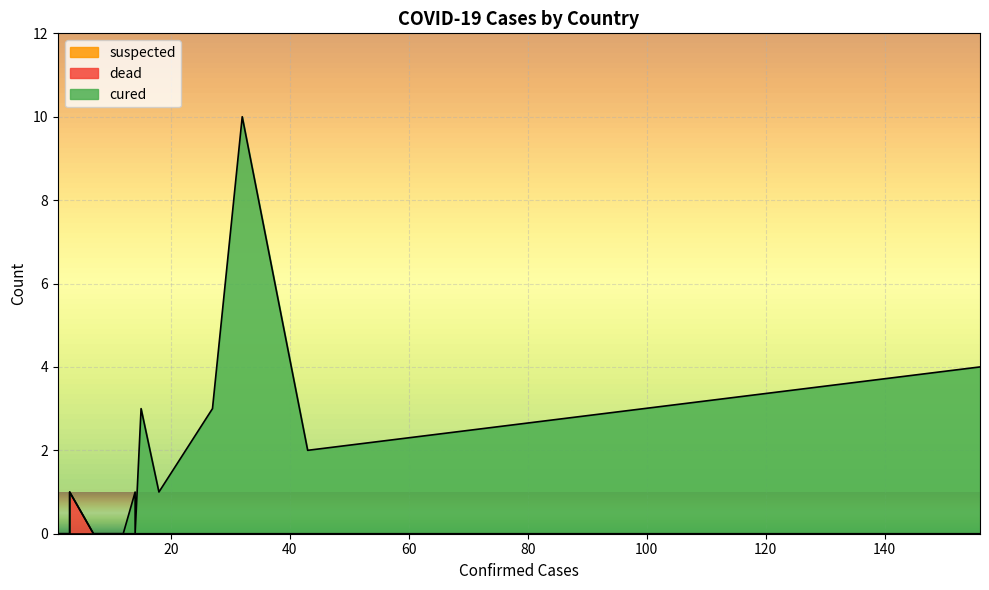

Reading left to right, list all the values displayed in this chart.

cured: 日本=4	新加坡=2	泰国=10	韩国=3	马来西亚=1	澳大利亚=3	越南=1	德国=0	美国=0	法国=0	加拿大=0	阿联酋=0	印度=0	意大利=0	英国=0	菲律宾=0	俄罗斯=0	西班牙=0	尼泊尔=0	柬埔寨=0	斯里兰卡=0	芬兰=0	瑞典=0	比利时=0
dead: 日本=0	新加坡=0	泰国=0	韩国=0	马来西亚=0	澳大利亚=0	越南=0	德国=0	美国=0	法国=0	加拿大=0	阿联酋=0	印度=0	意大利=0	英国=0	菲律宾=1	俄罗斯=0	西班牙=0	尼泊尔=0	柬埔寨=0	斯里兰卡=0	芬兰=0	瑞典=0	比利时=0
suspected: 日本=0	新加坡=0	泰国=0	韩国=0	马来西亚=0	澳大利亚=0	越南=0	德国=0	美国=0	法国=0	加拿大=0	阿联酋=0	印度=0	意大利=0	英国=0	菲律宾=0	俄罗斯=0	西班牙=0	尼泊尔=0	柬埔寨=0	斯里兰卡=0	芬兰=0	瑞典=0	比利时=0